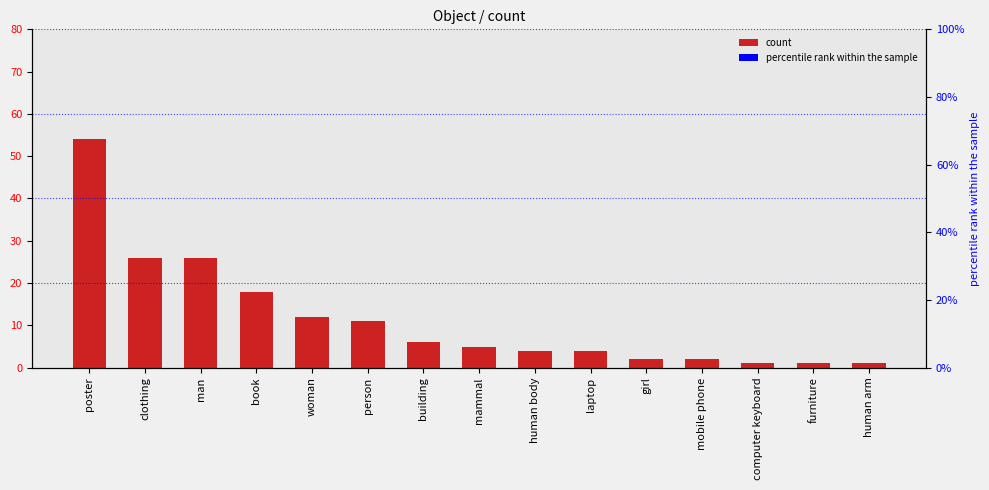

What is the average value?

12